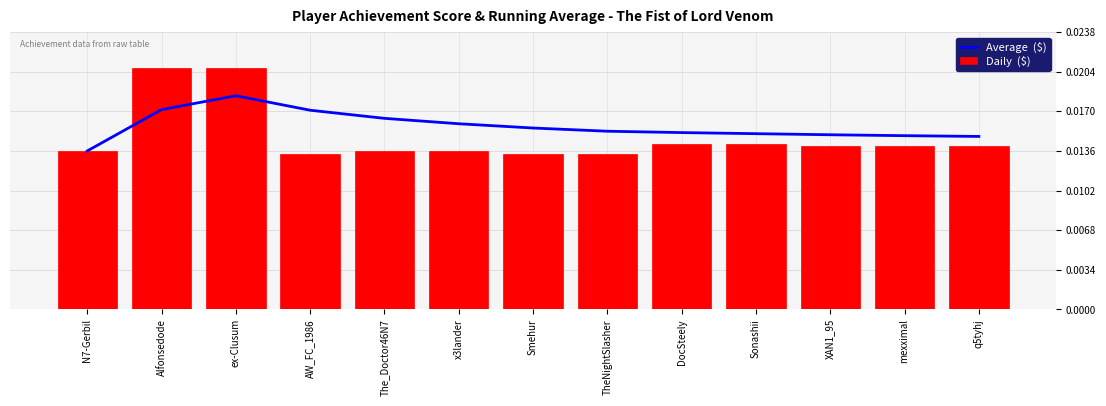

What is the sum of all Average  ($) values?

0.2